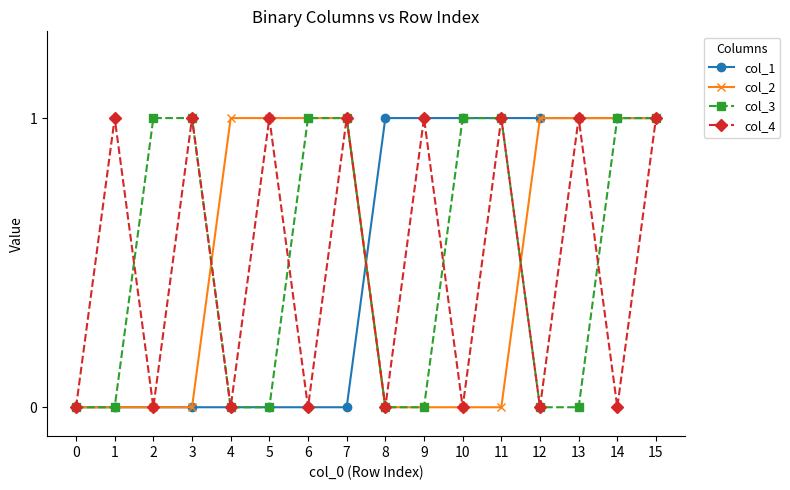

What is the sum of the col_4 values at 8 and 11?

1